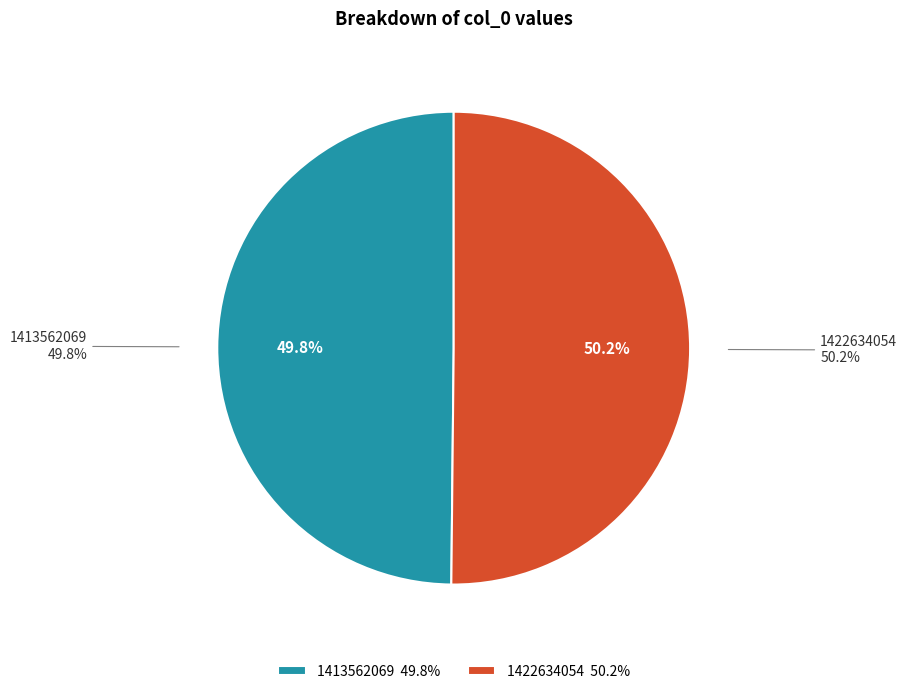

Does 1413562069 represent more than half of the total?

No